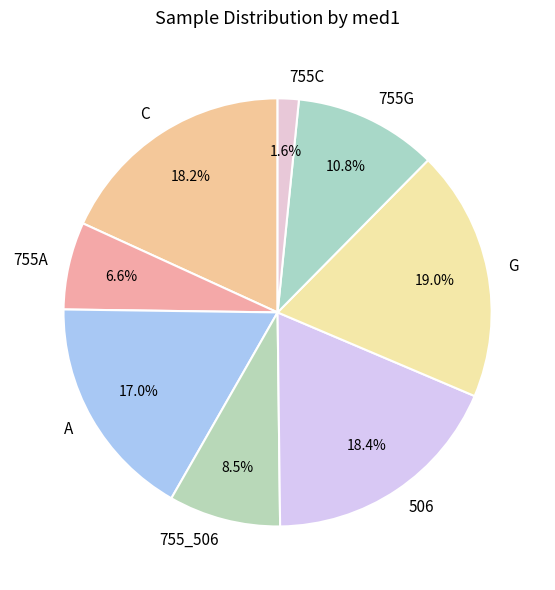

To the nearest percent, what is the average slice percentage?

12%